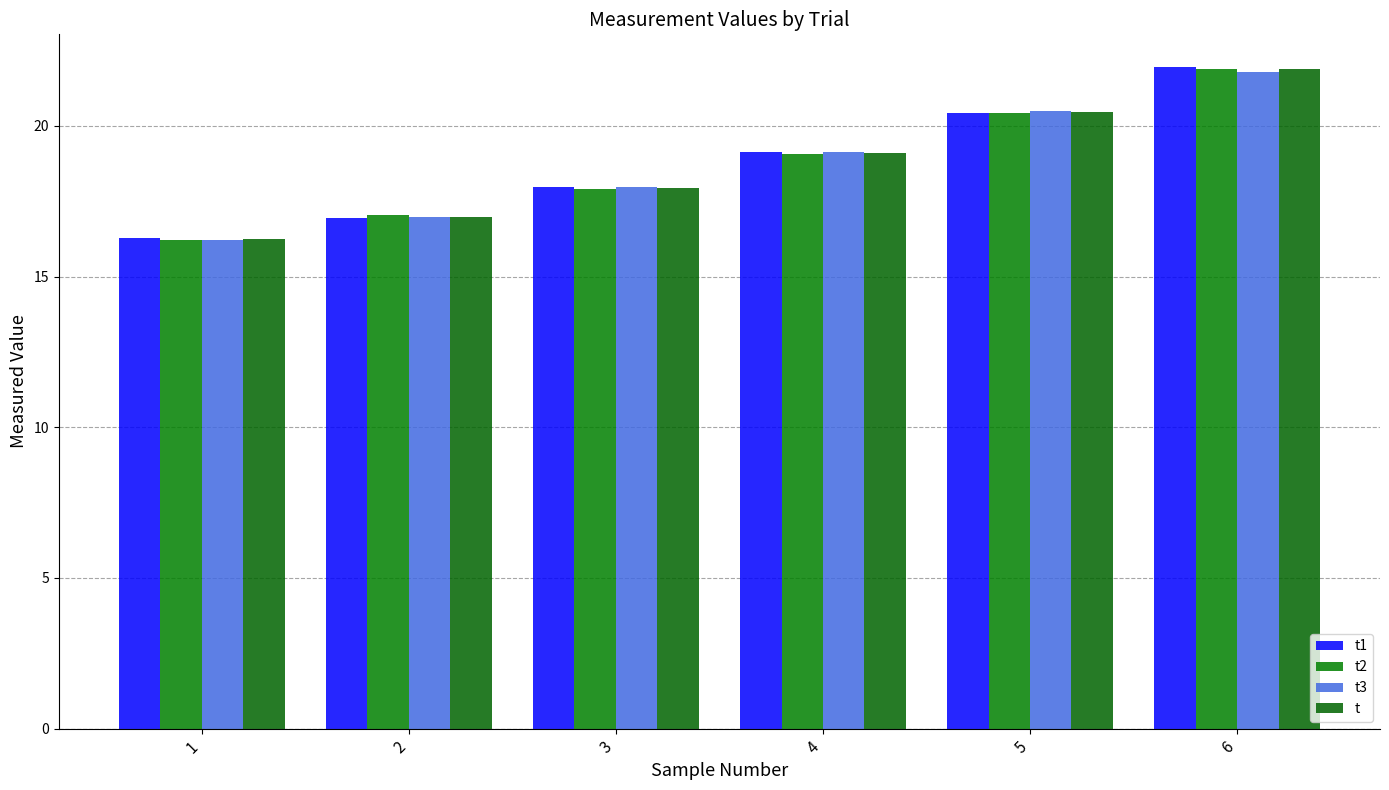

What is the approximate value of t1 at 5?

20.4